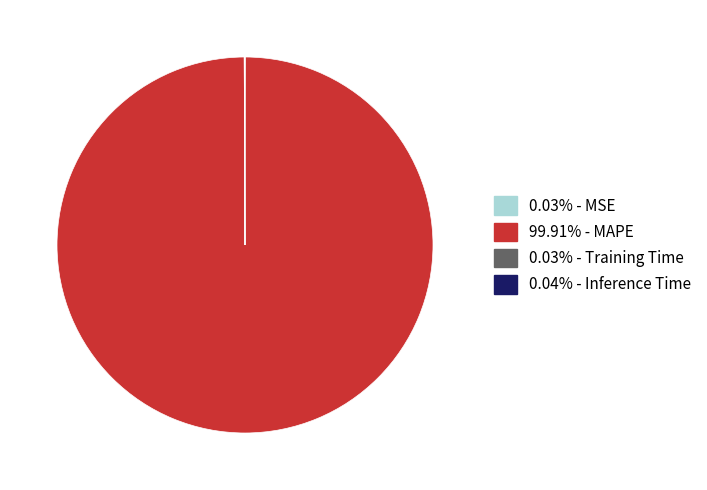

Is there any slice that represents more than half of the pie?

Yes